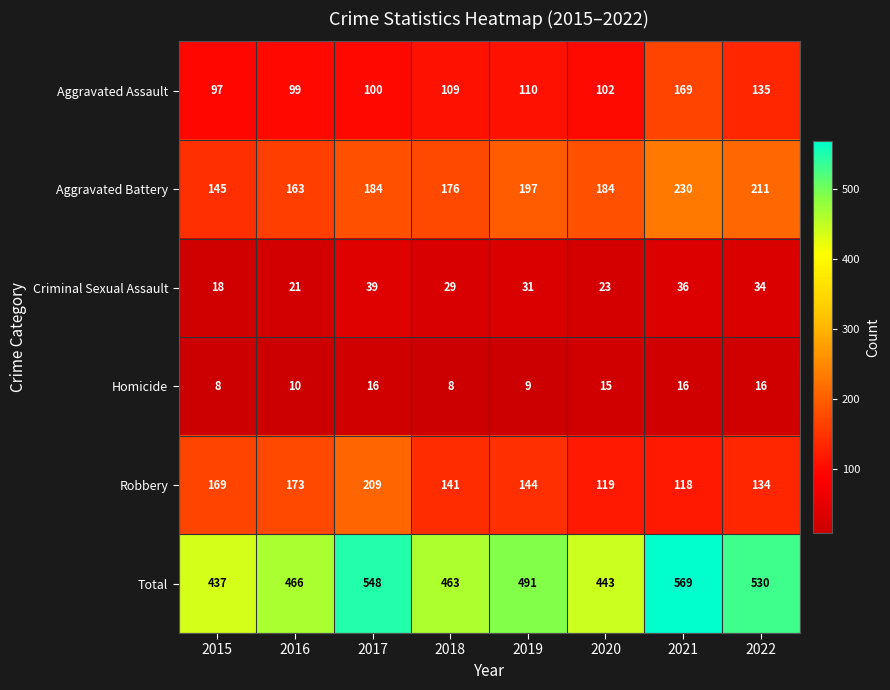

Rank the series at 2020 from highest to lowest value.

Total, Aggravated Battery, Robbery, Aggravated Assault, Criminal Sexual Assault, Homicide